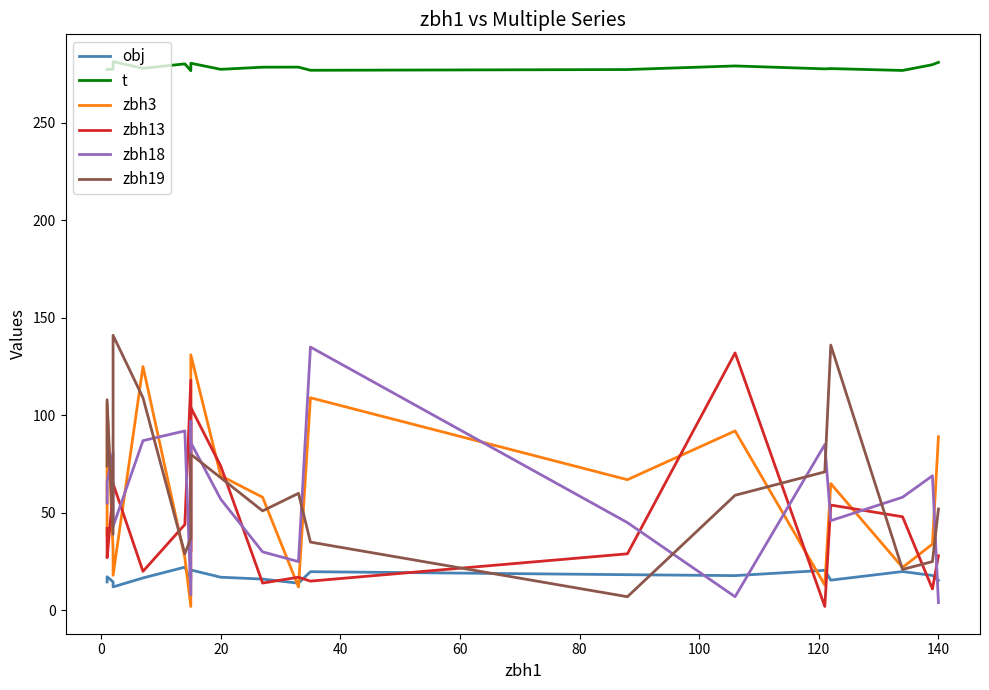

Is it true that zbh3 equals 16.0 at 11?

False